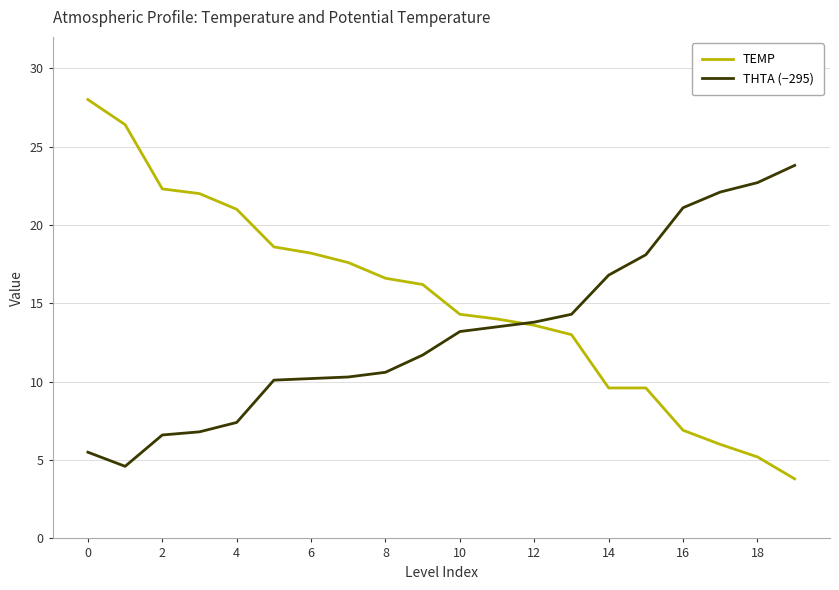

Which series has the largest range (max minus min)?

TEMP